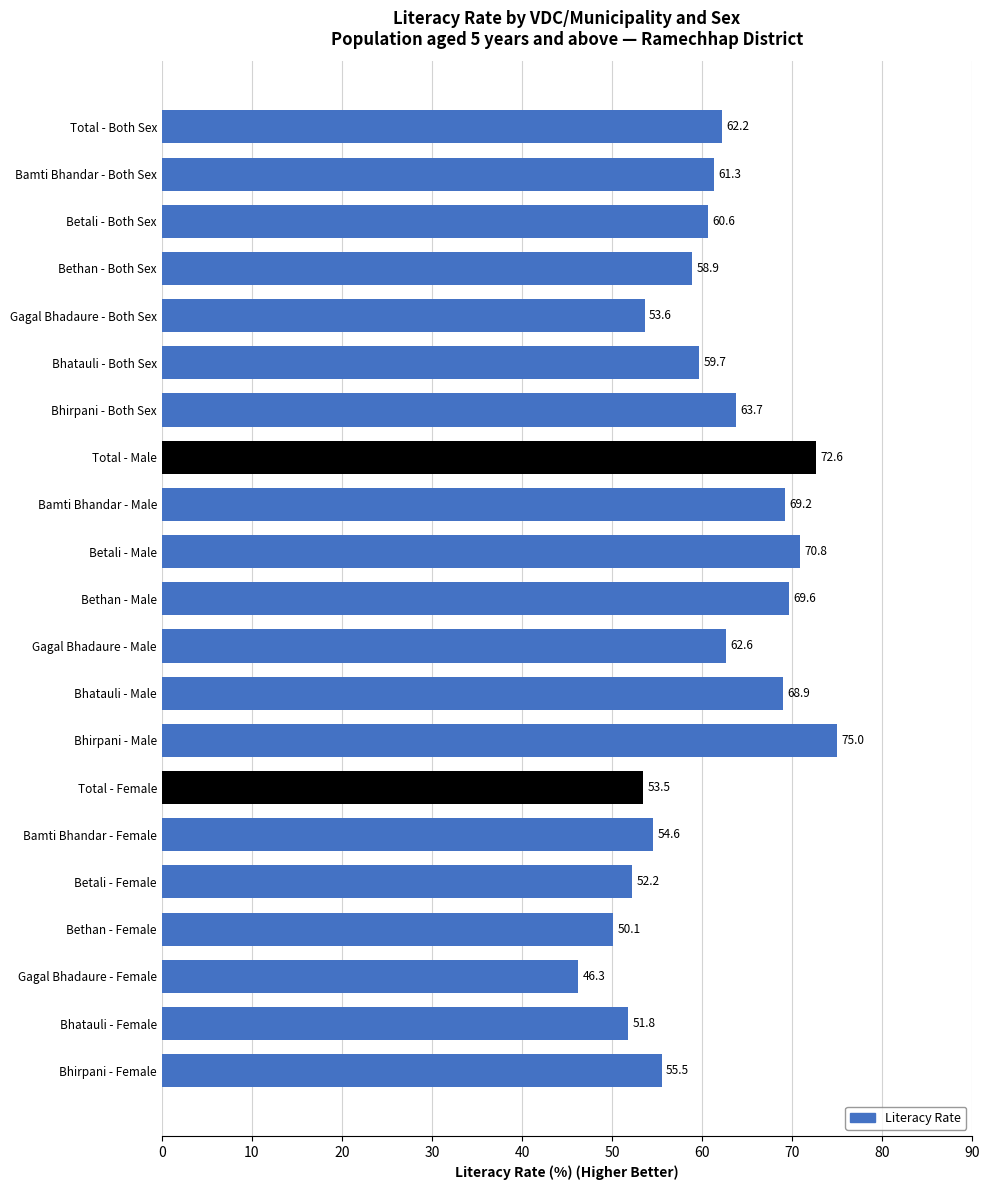

What is the difference between the maximum and second lowest values?

24.9